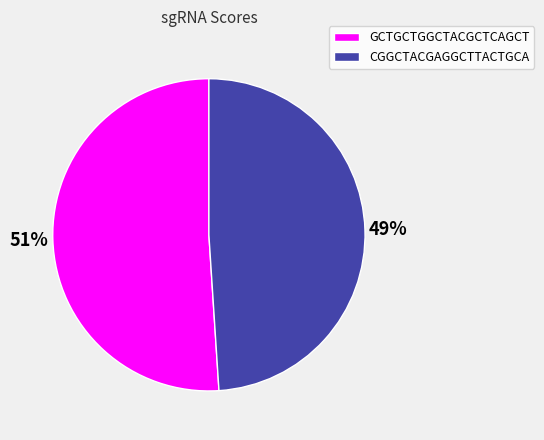

Rank the categories by value from highest to lowest.

GCTGCTGGCTACGCTCAGCT, CGGCTACGAGGCTTACTGCA